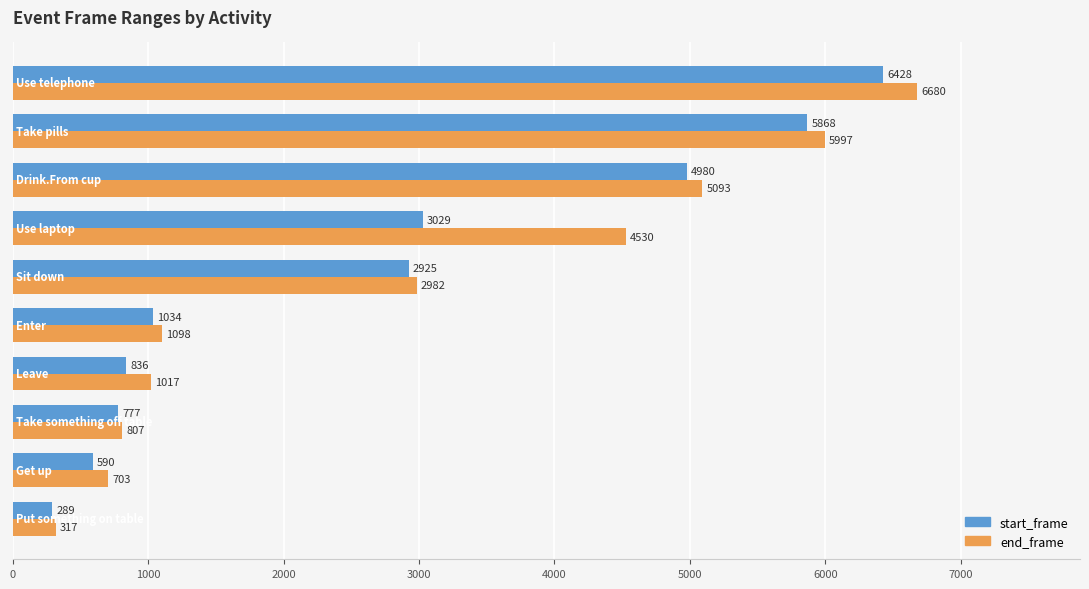

List the series in order of their overall mean, highest first.

end_frame, start_frame